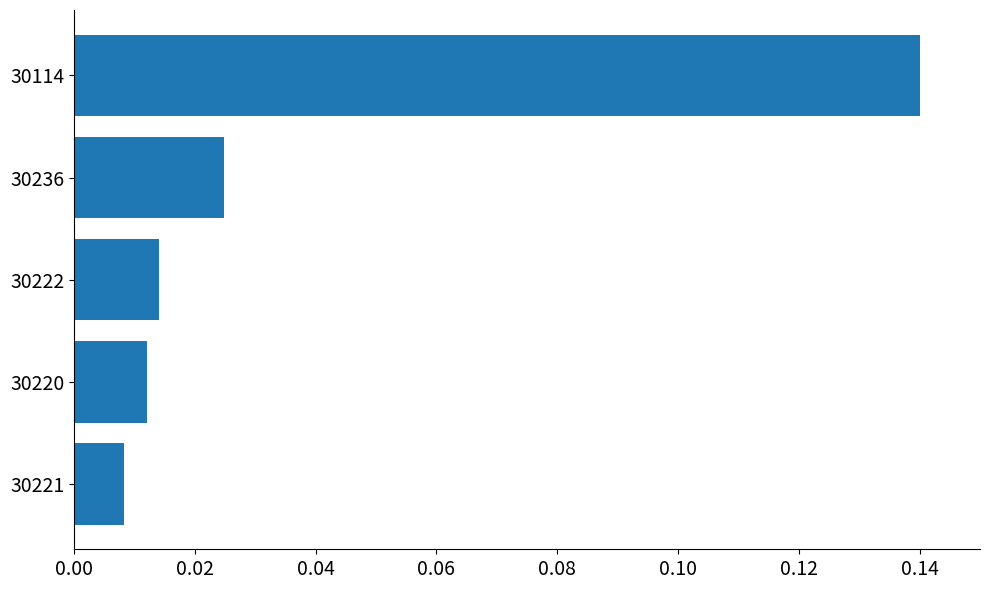

How many bars are there in total?

5